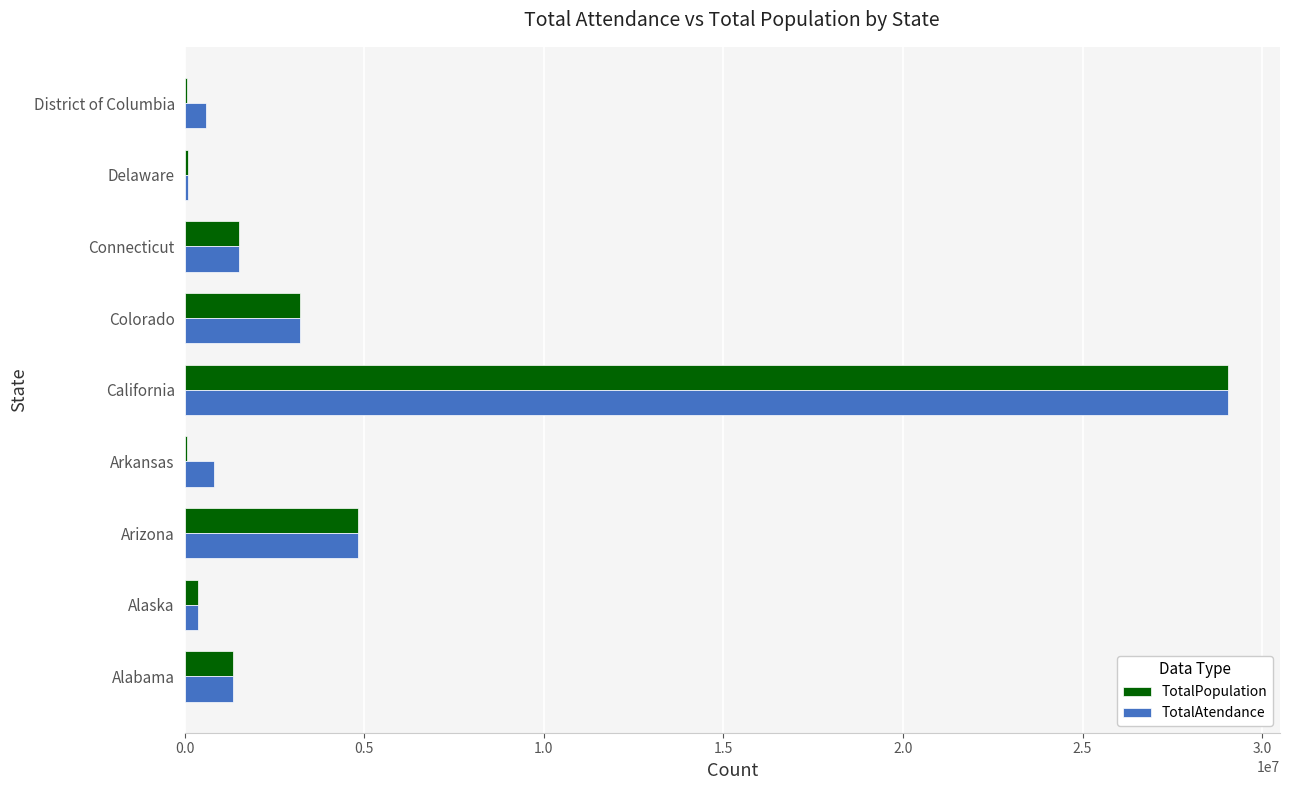

What is the sum of all TotalPopulation values?

40594956.0